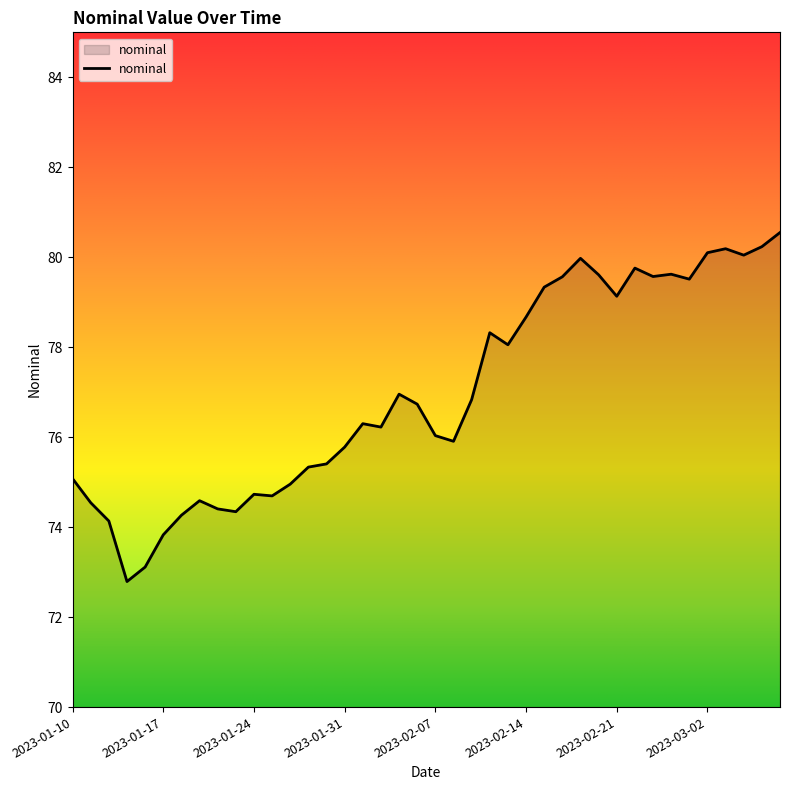

What is the greatest value displayed?

80.5